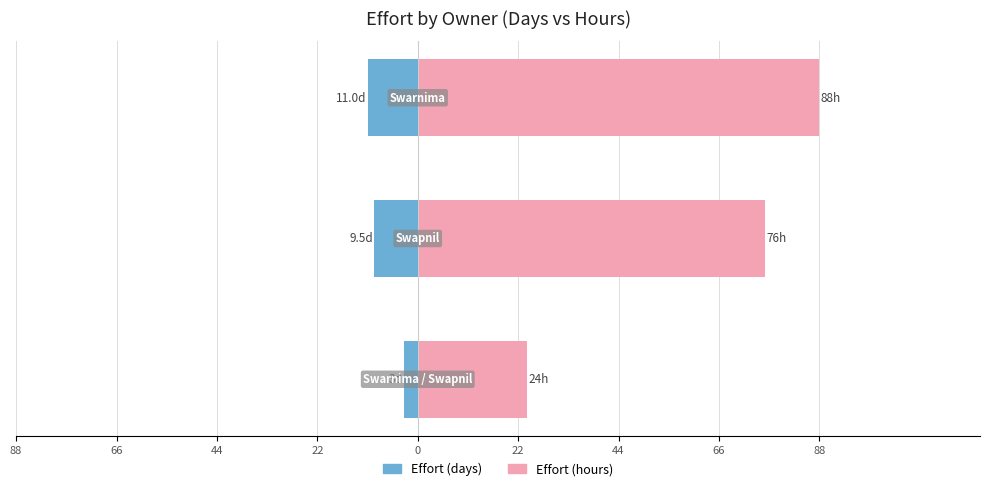

What are all the series names shown in the legend?

Effort (days), Effort (hours)